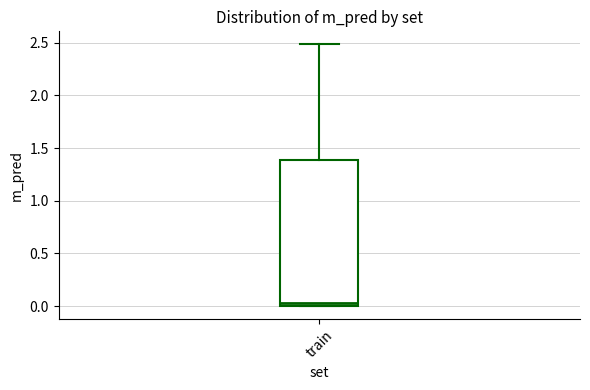

Transcribe this box plot: give where the median line is, the range the box spans, and where the two whiskers end, as read against the y-axis. The values are not printed on the chart, so give them approximately, as read against the axis.

median 0.05, box 0.00 to 1.40, whiskers 0.00 to 2.50